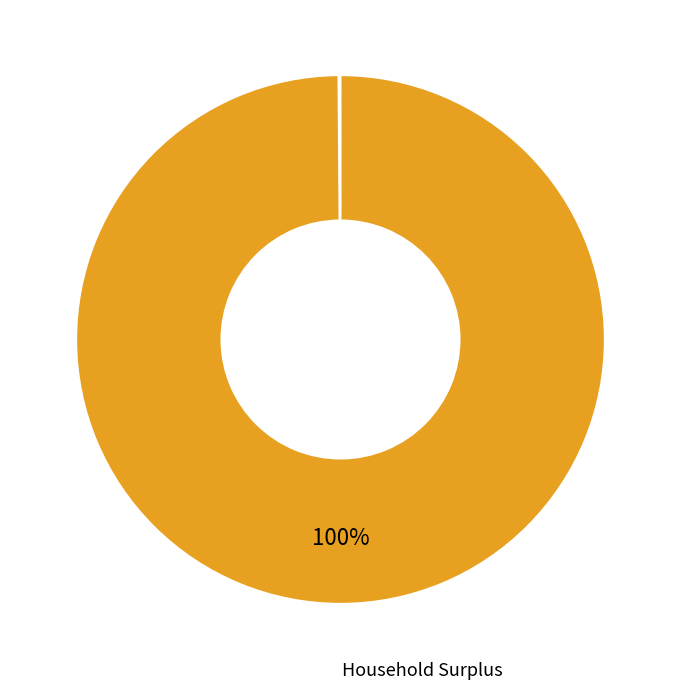

To the nearest percent, what is the average slice percentage?

25%